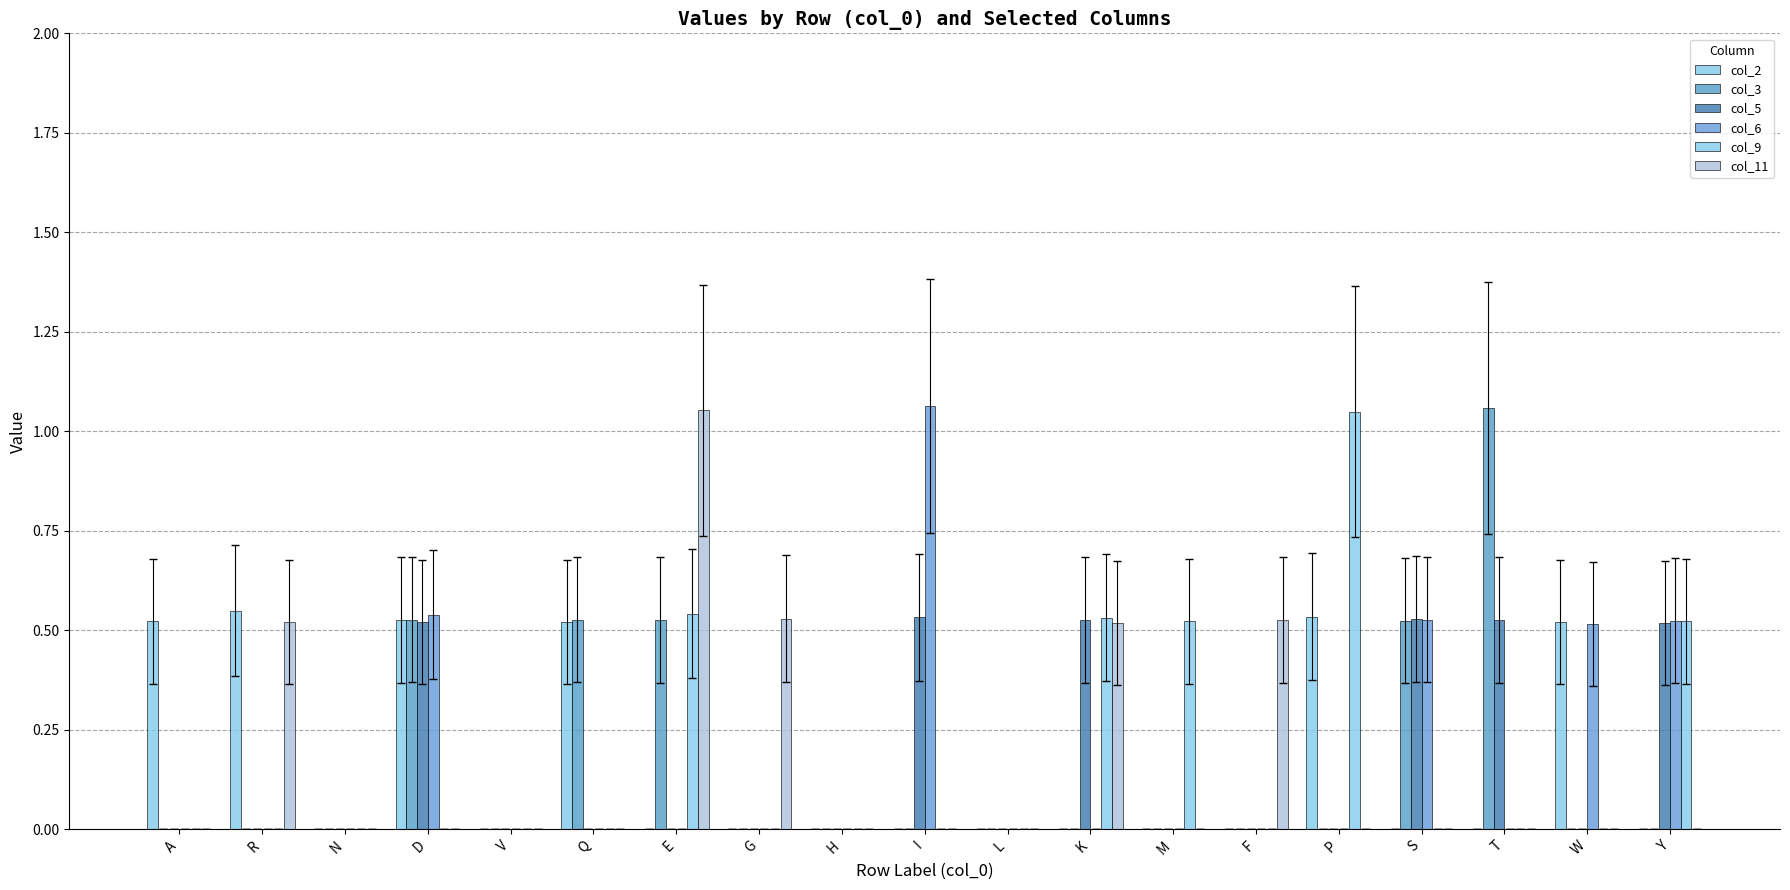

Are the bars horizontal?

No